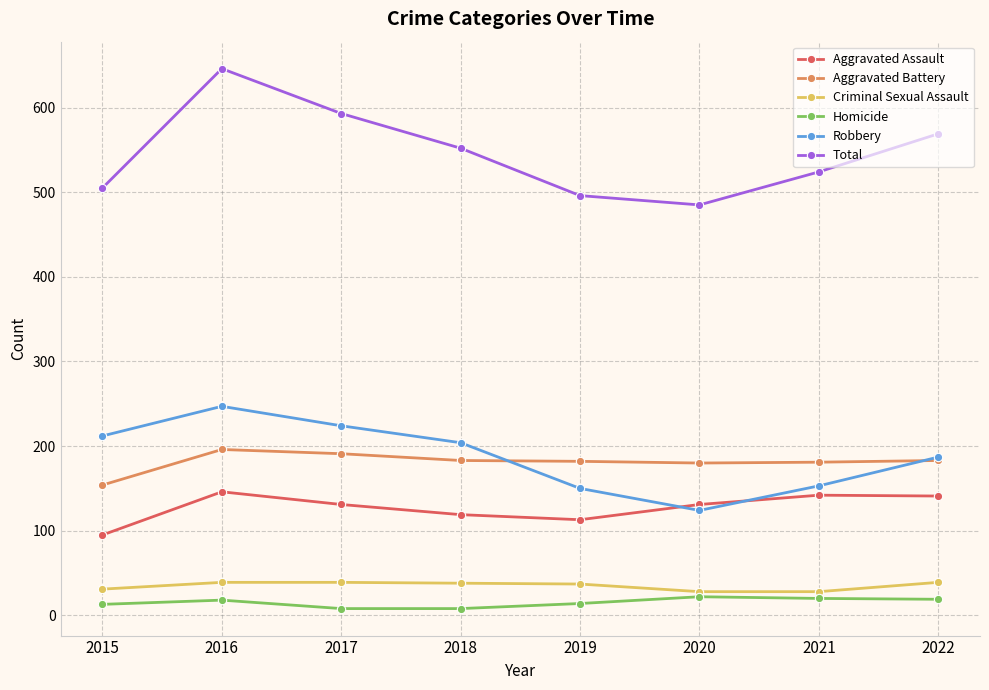

What is the total value across all series at 2019?

992